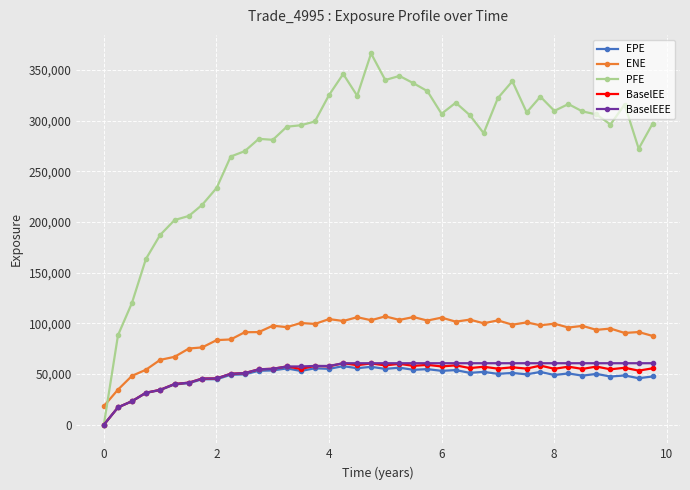

True or false: BaselEEE and ENE cross at least once.

False